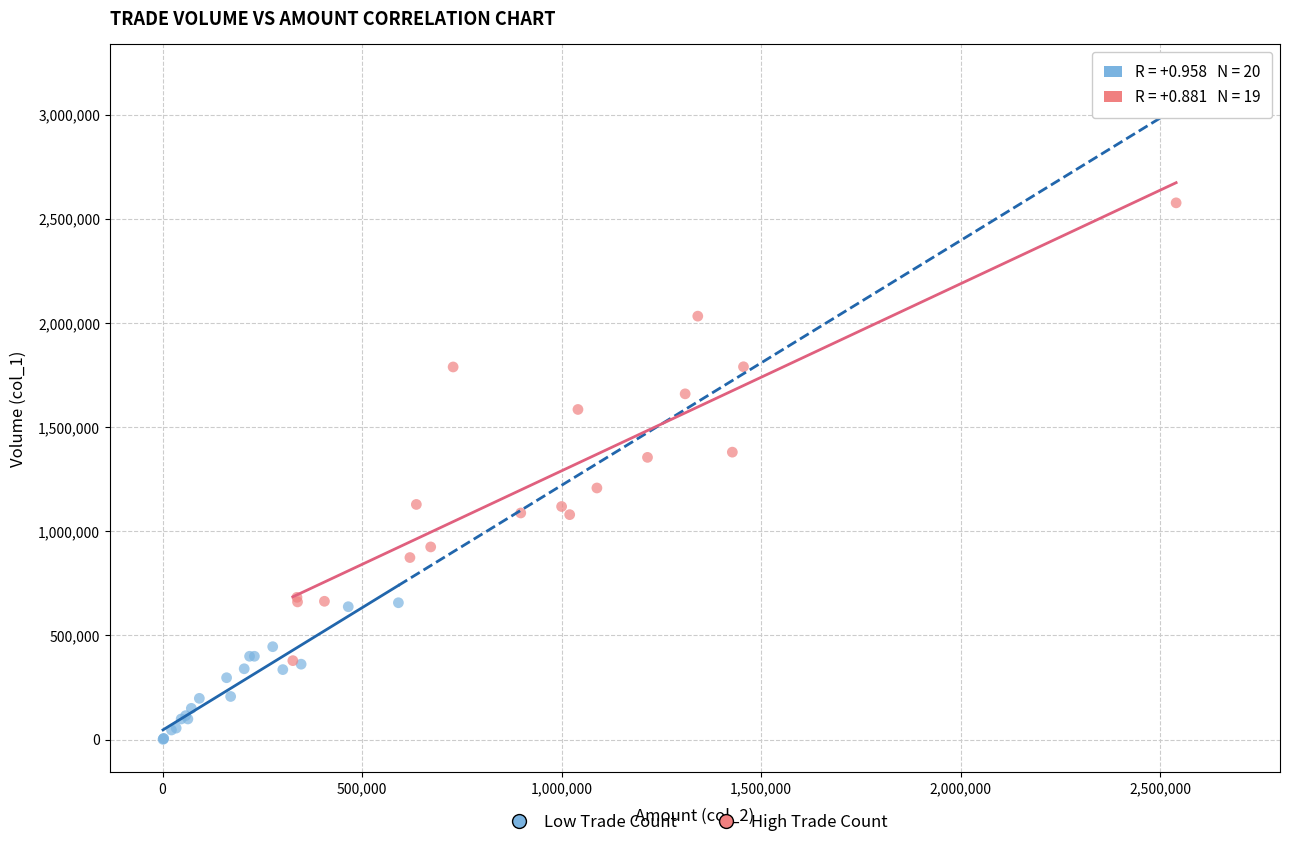

Which series has the widest spread of Y values?

High Trade Count